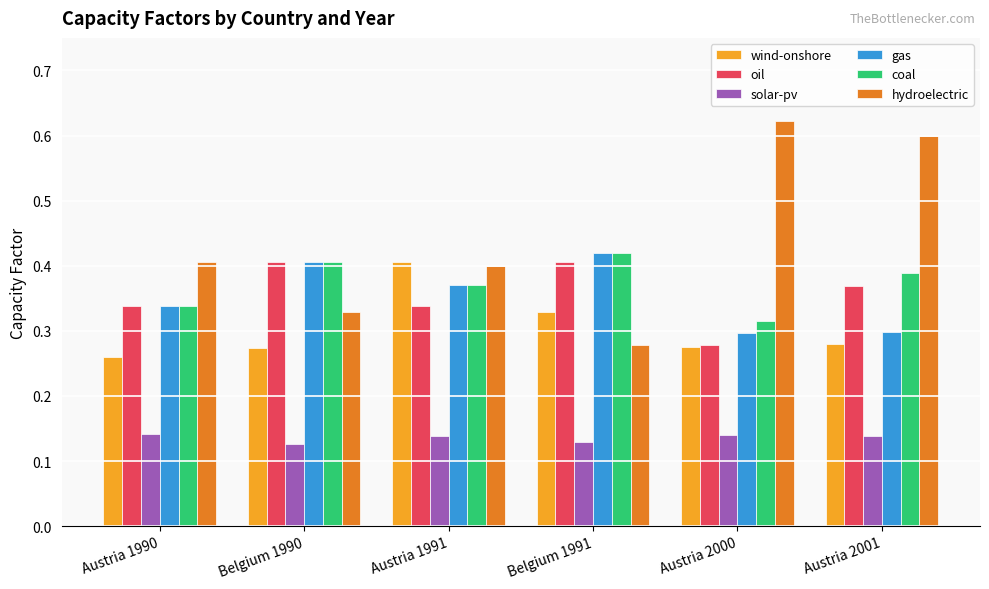

The wind-onshore series shows 0.3 at Belgium 1991. True or false?

True